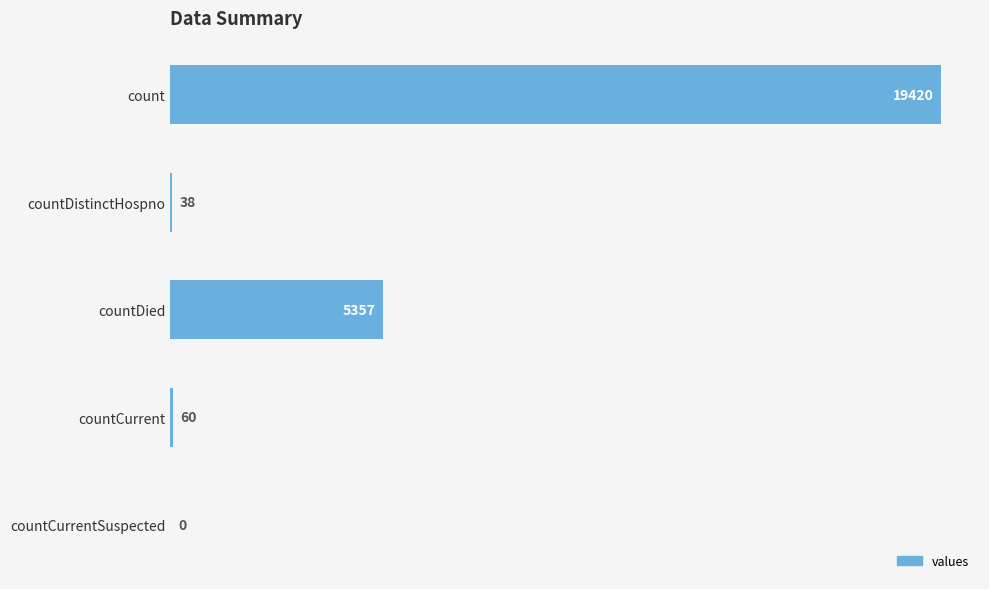

Does the chart contain stacked bars?

No